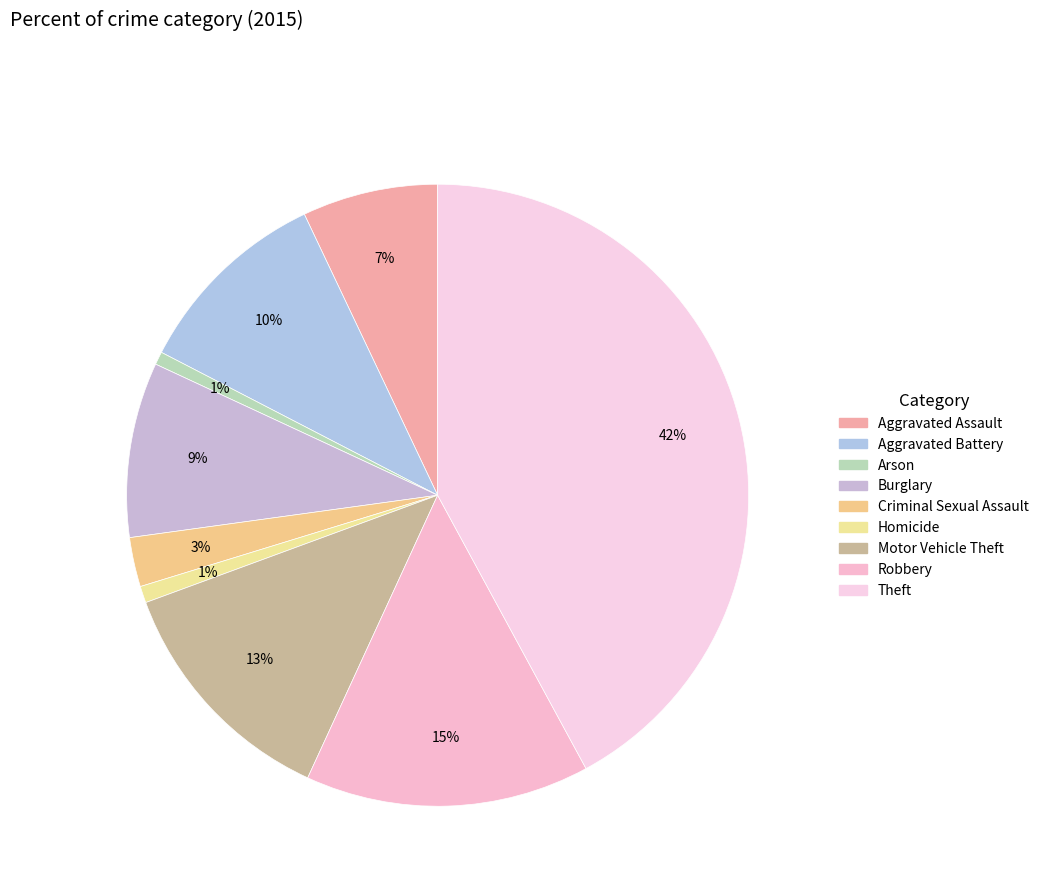

To the nearest percent, what is the difference between the largest and smallest slice percentages?

41%